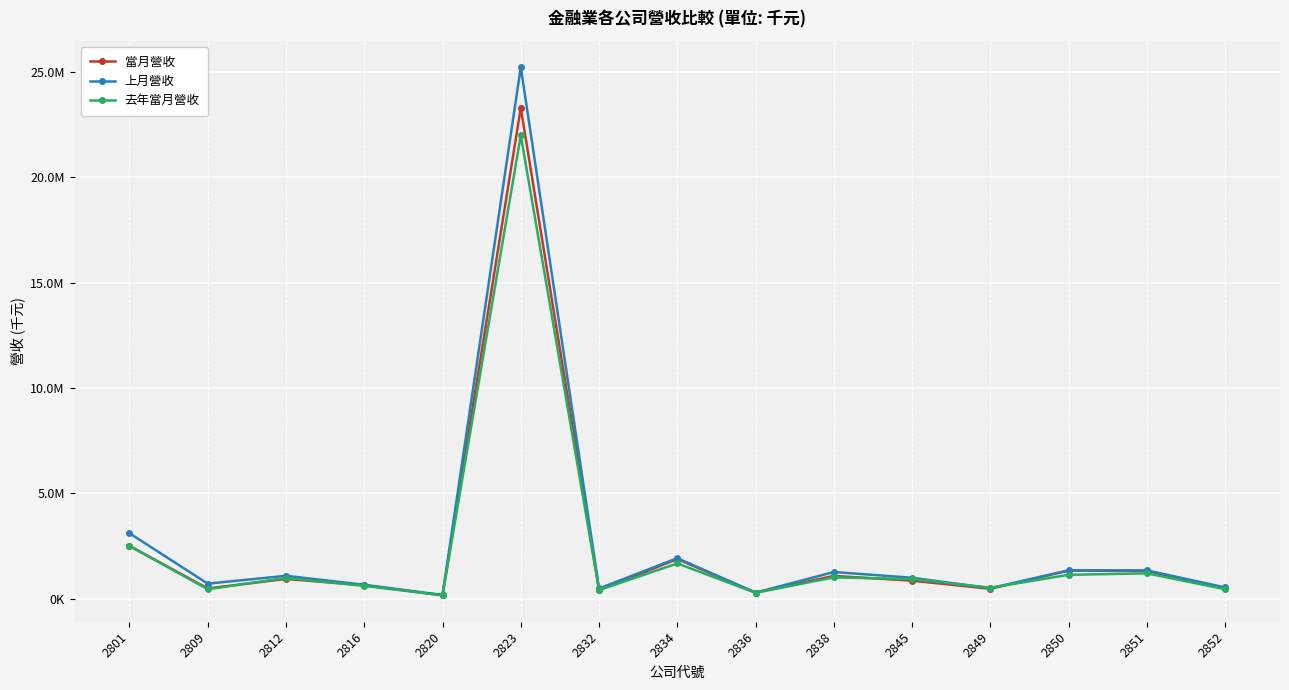

Reading right to left, what are all the values shown in this chart?

當月營收: 2852=481590	2851=1309784	2850=1326255	2849=464216	2845=847204	2838=1074327	2836=284813	2834=1874163	2832=401613	2823=23285075	2820=153303	2816=633278	2812=930816	2809=480338	2801=2497372
上月營收: 2852=526574	2851=1336869	2850=1341289	2849=489963	2845=985947	2838=1259492	2836=280363	2834=1916999	2832=478025	2823=25218871	2820=169946	2816=653072	2812=1080071	2809=707201	2801=3101363
去年當月營收: 2852=441534	2851=1196517	2850=1127025	2849=513843	2845=922235	2838=1004693	2836=271644	2834=1666556	2832=403423	2823=21985450	2820=157724	2816=600102	2812=981528	2809=440554	2801=2502989